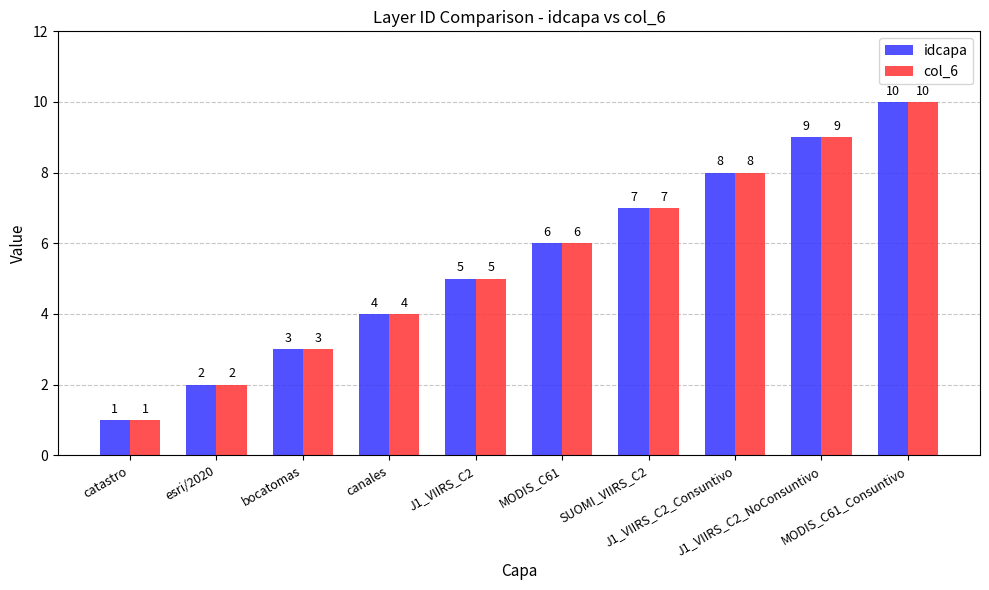

What is the sum of the idcapa values at canales and J1_VIIRS_C2_Consuntivo?

12